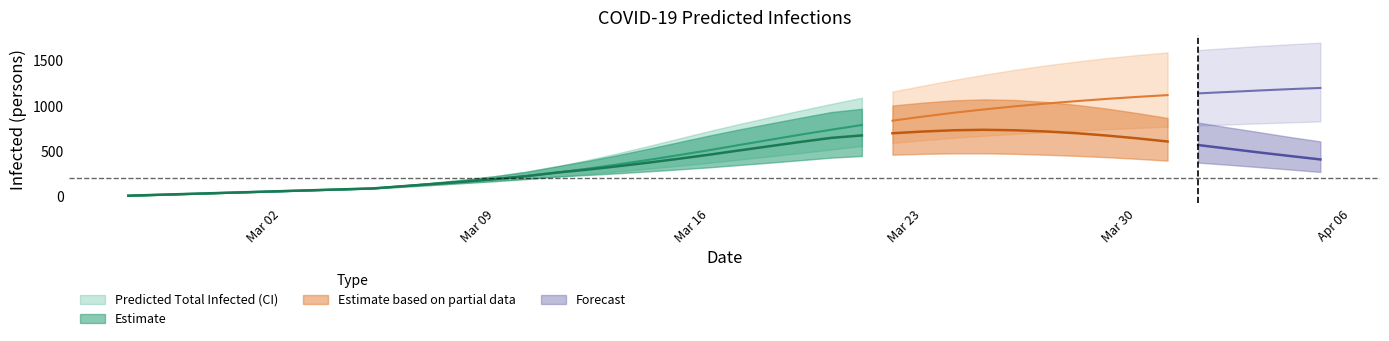

True or false: predicted_current_infected_mean and predicted_current_infected_lower cross at least once.

False